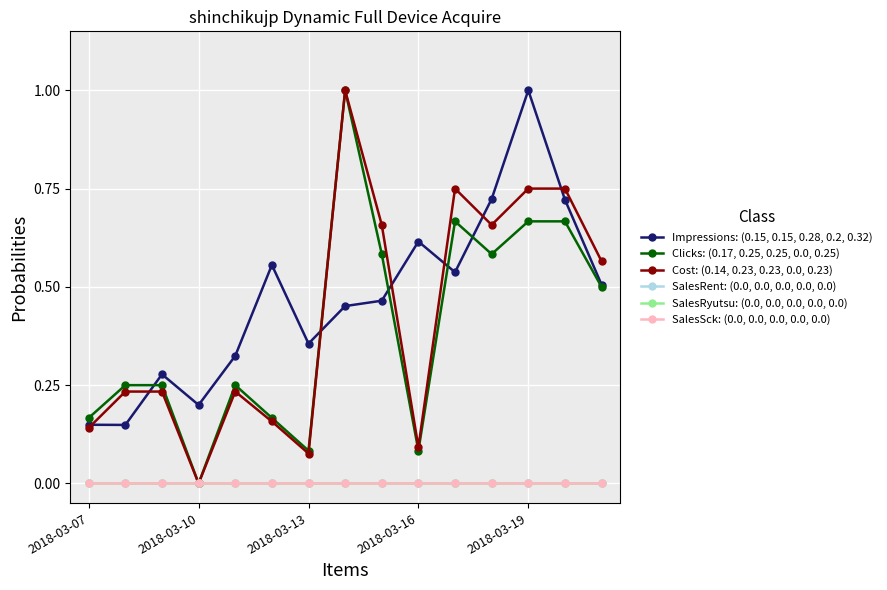

Reading right to left, extract all data points from this chart.

Impressions: (0.15, 0.15, 0.28, 0.2, 0.32): 0.5	0.7	1.0	0.7	0.5	0.6	0.5	0.5	0.4	0.6	0.3	0.2	0.3	0.1	0.1
Clicks: (0.17, 0.25, 0.25, 0.0, 0.25): 0.5	0.7	0.7	0.6	0.7	0.1	0.6	1.0	0.1	0.2	0.2	0.0	0.2	0.2	0.2
Cost: (0.14, 0.23, 0.23, 0.0, 0.23): 0.6	0.8	0.8	0.7	0.8	0.1	0.7	1.0	0.1	0.2	0.2	0.0	0.2	0.2	0.1
SalesRent: (0.0, 0.0, 0.0, 0.0, 0.0): 0.0	0.0	0.0	0.0	0.0	0.0	0.0	0.0	0.0	0.0	0.0	0.0	0.0	0.0	0.0
SalesRyutsu: (0.0, 0.0, 0.0, 0.0, 0.0): 0.0	0.0	0.0	0.0	0.0	0.0	0.0	0.0	0.0	0.0	0.0	0.0	0.0	0.0	0.0
SalesSck: (0.0, 0.0, 0.0, 0.0, 0.0): 0.0	0.0	0.0	0.0	0.0	0.0	0.0	0.0	0.0	0.0	0.0	0.0	0.0	0.0	0.0